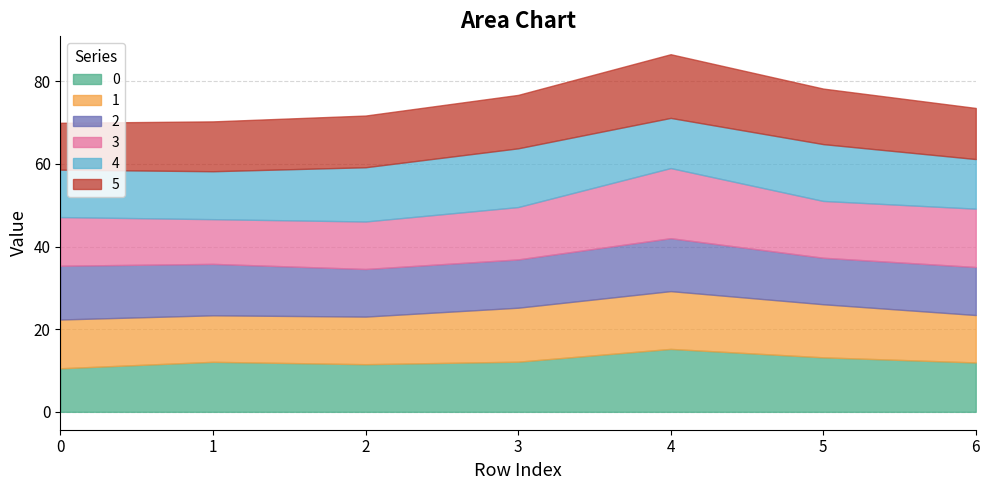

What is the sum of all 4 values?

88.3